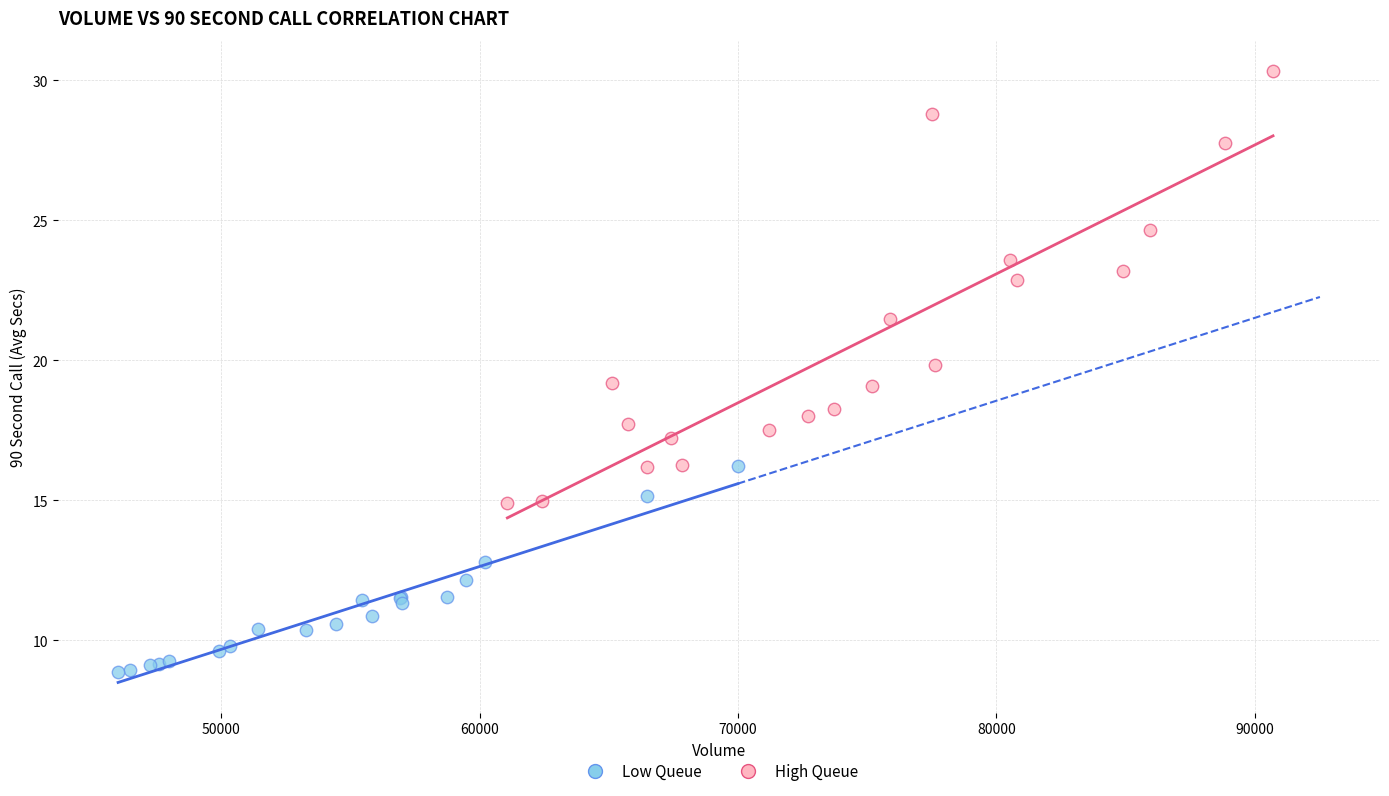

Which series reaches the minimum Y coordinate?

Low Queue